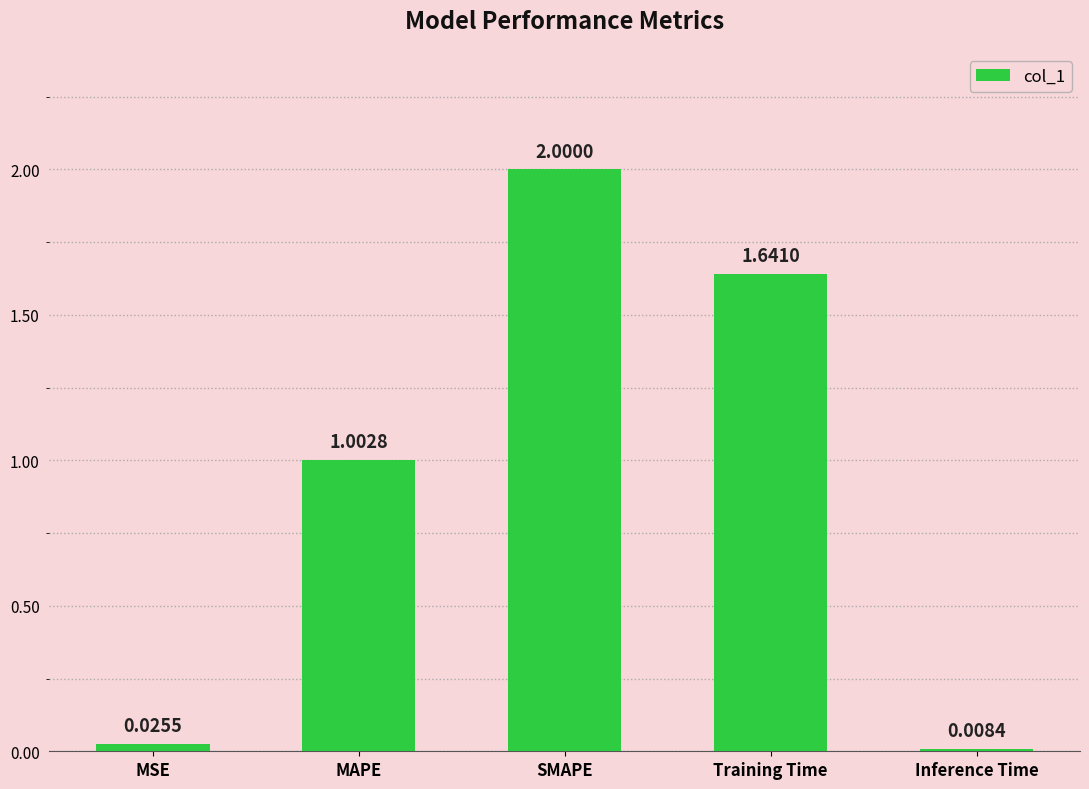

What is the difference between the values at Training Time and MAPE?

0.6